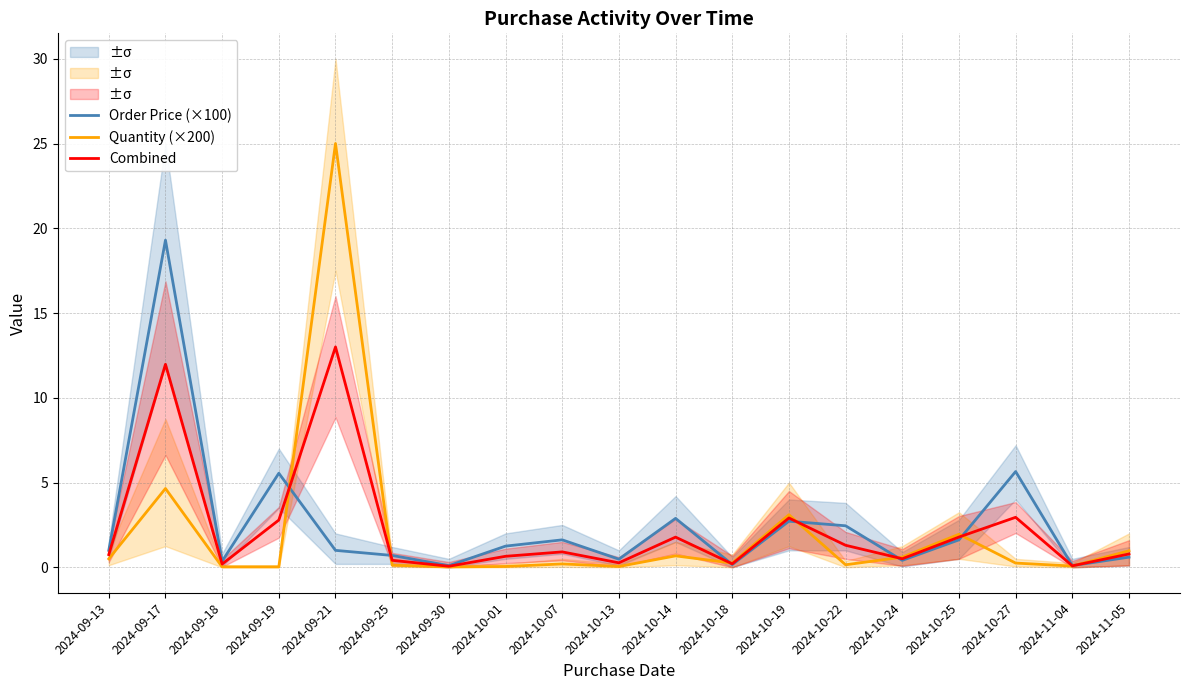

Is the value of Order Price (×100) at 2024-09-18 greater than the value of Combined at 2024-11-05?

No